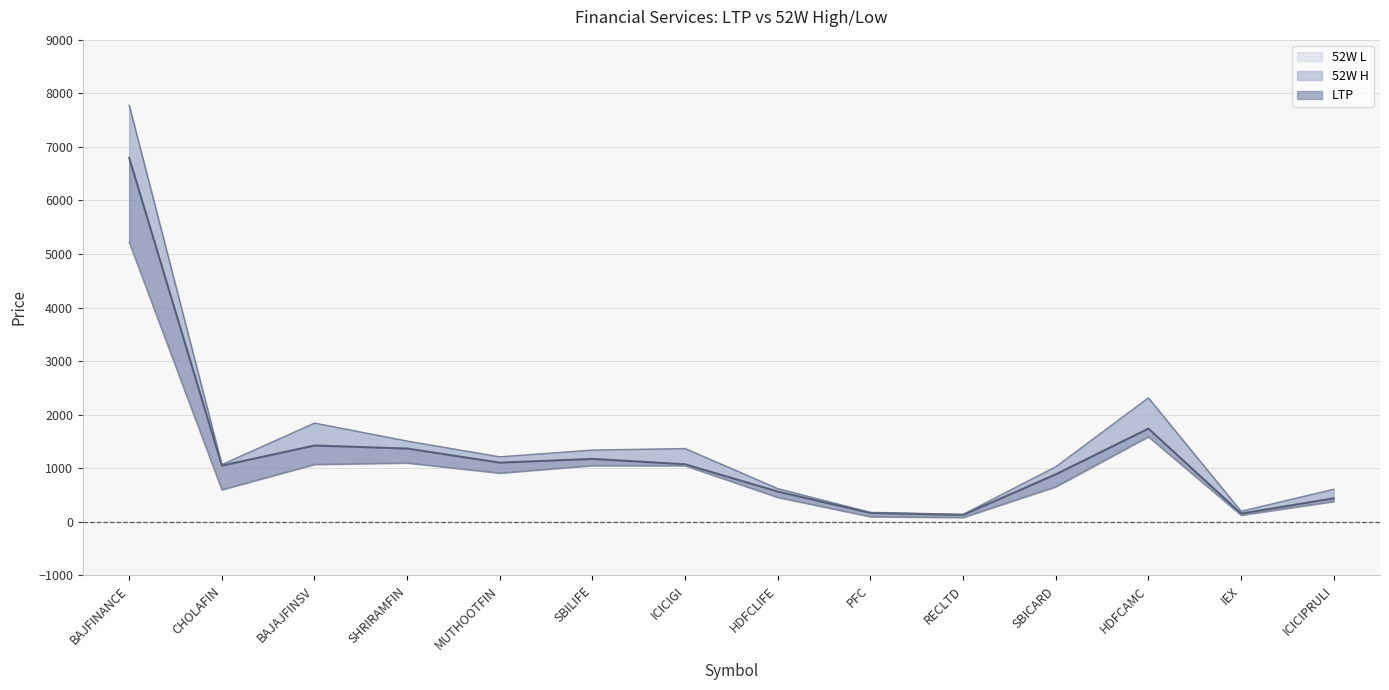

Which series changed the most between RECLTD and ICICIPRULI?

52W H